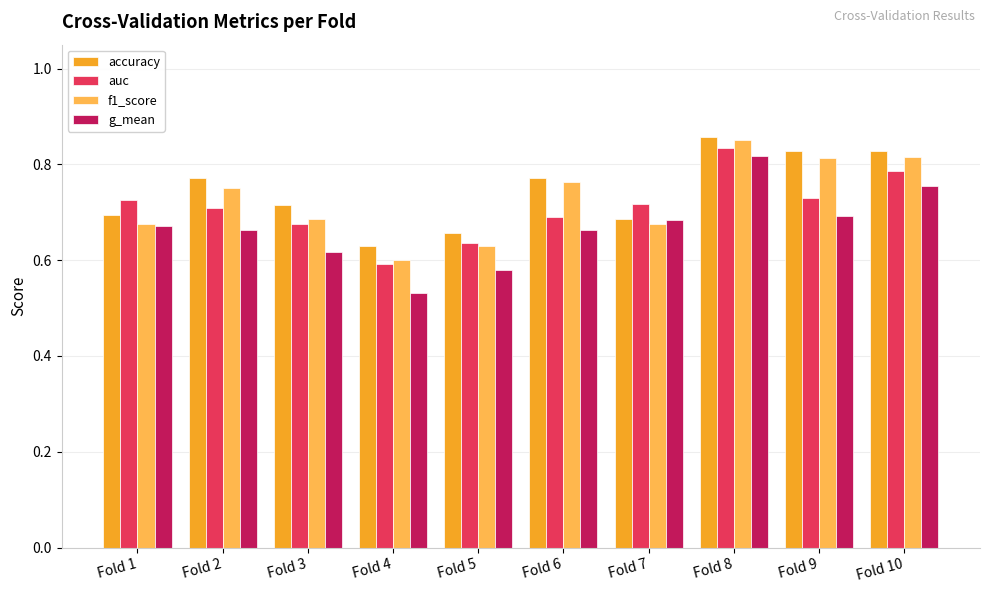

Which series has the largest range (max minus min)?

g_mean